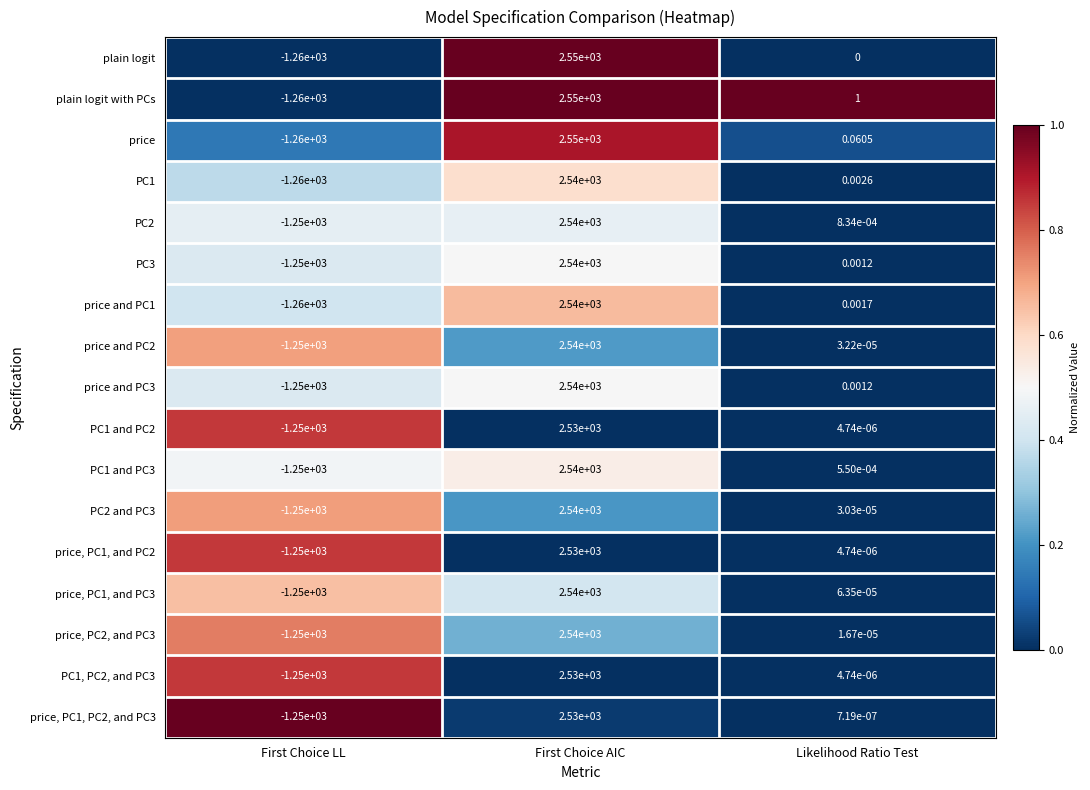

Count the number of categories in the chart.

3